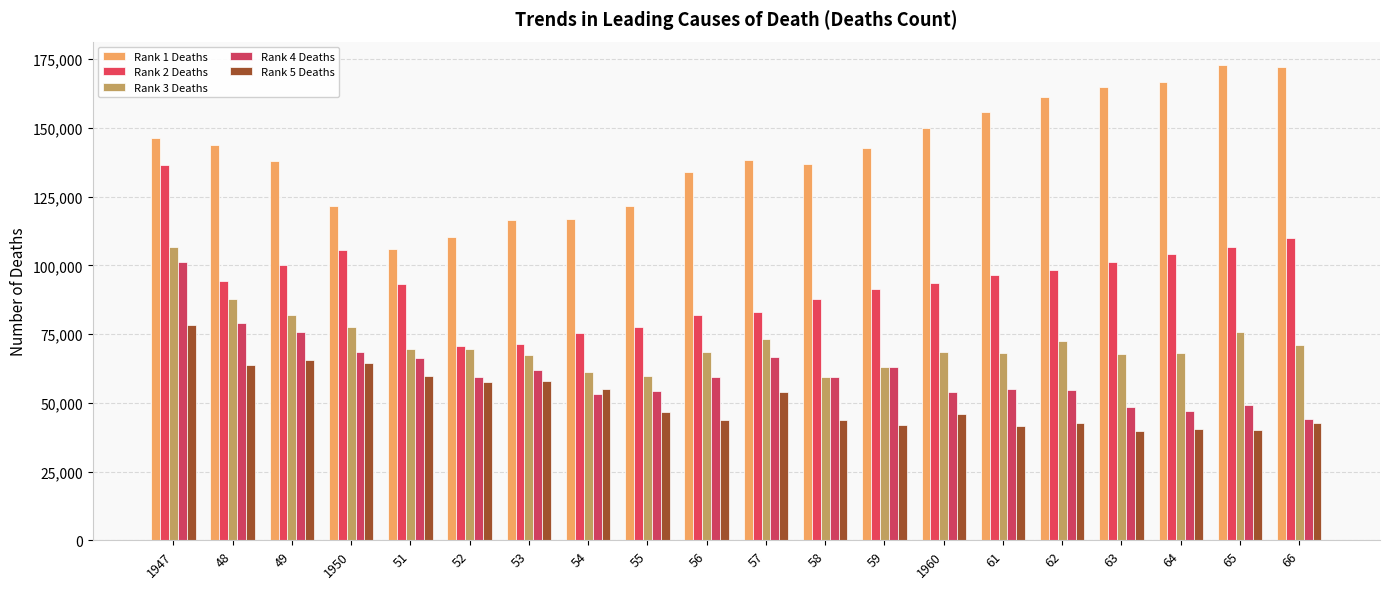

How many categories are shown in the chart?

20